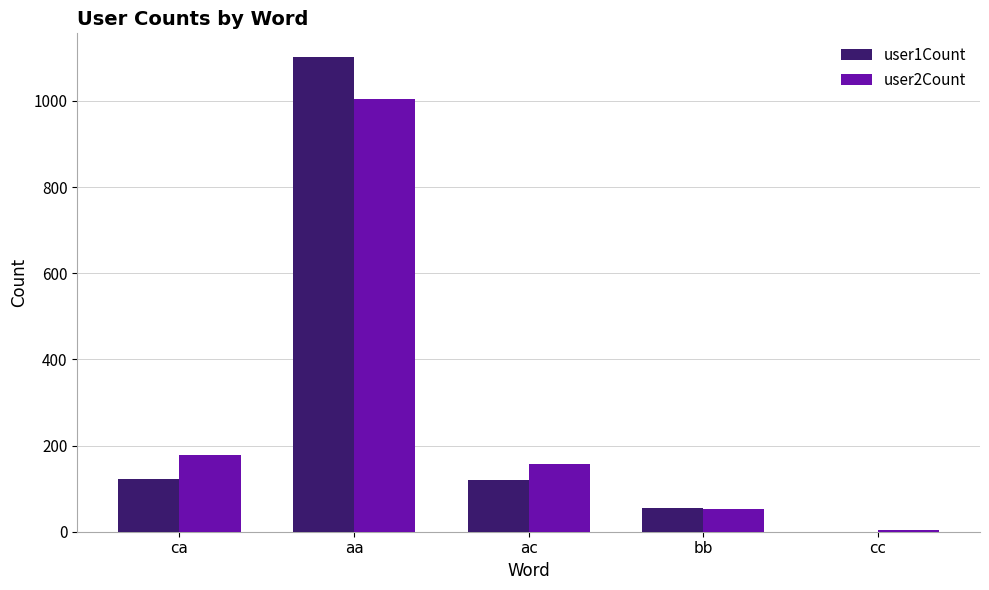

Is the value of user2Count at cc greater than the value of user1Count at aa?

No